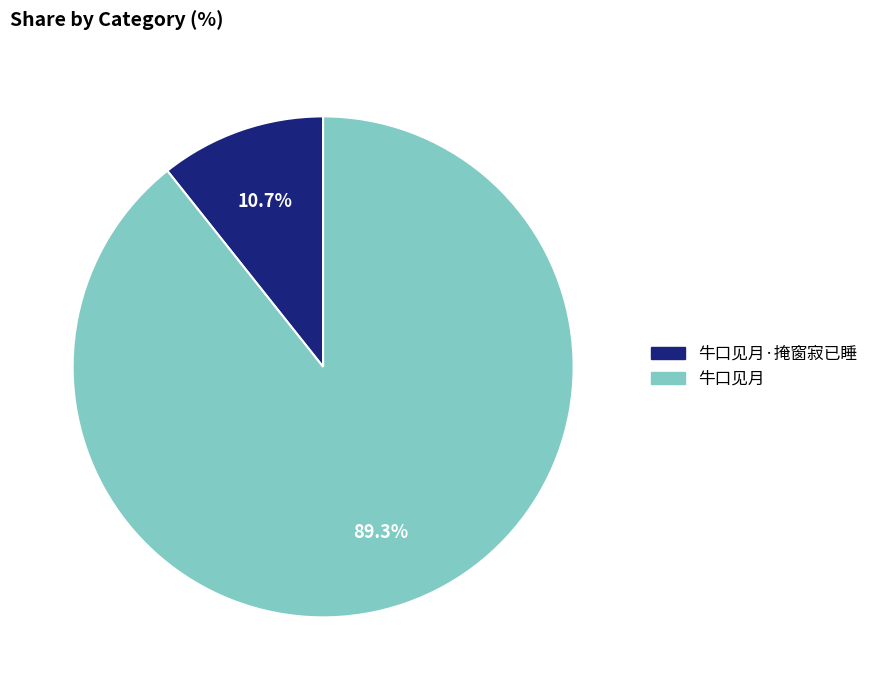

Is there a majority slice in this chart?

Yes